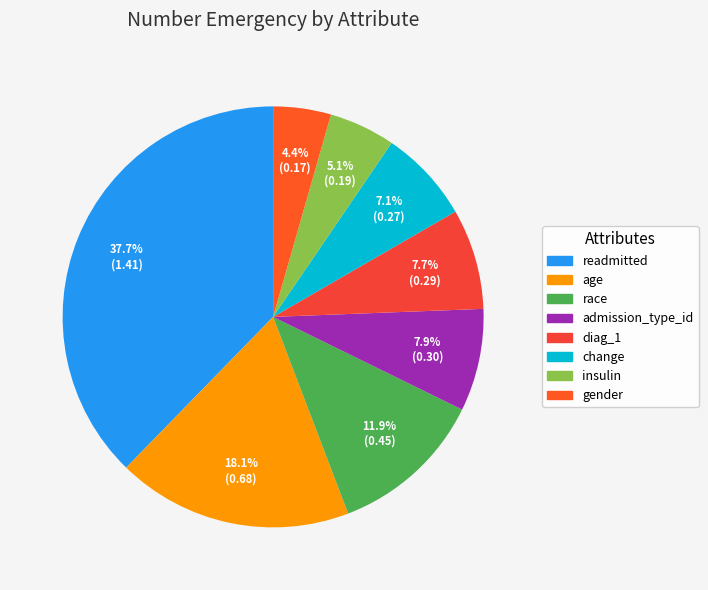

True or false: race accounts for 12% of the total.

True